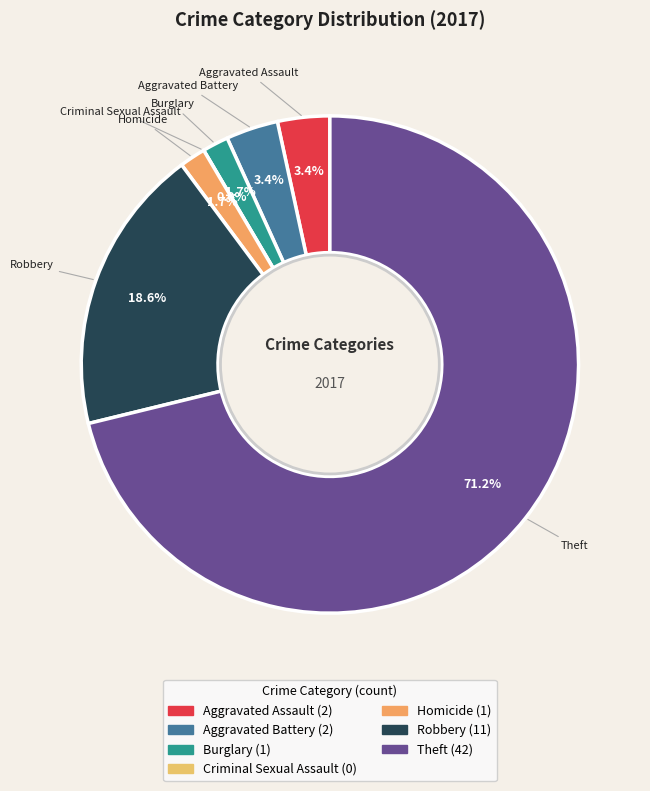

The Burglary slice represents 2% of the pie. True or false?

True